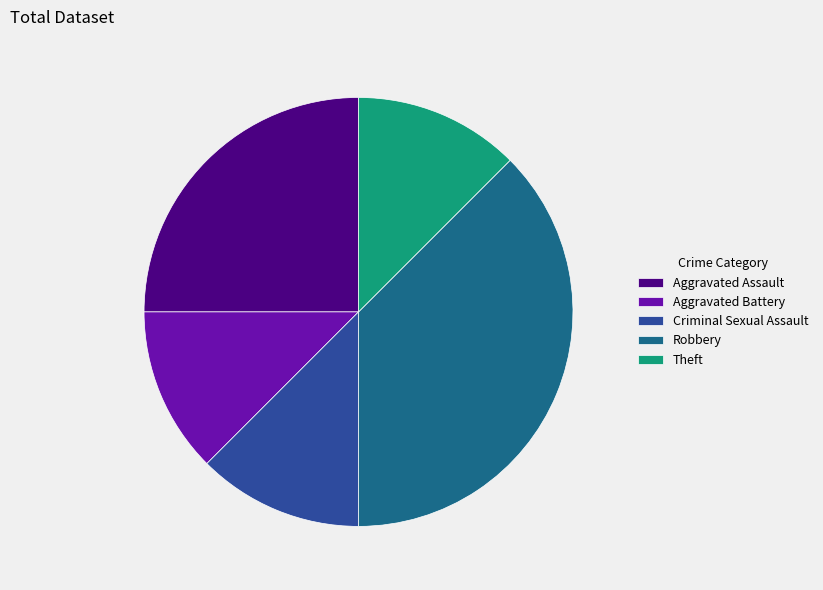

Which category has the biggest portion of the pie?

Robbery